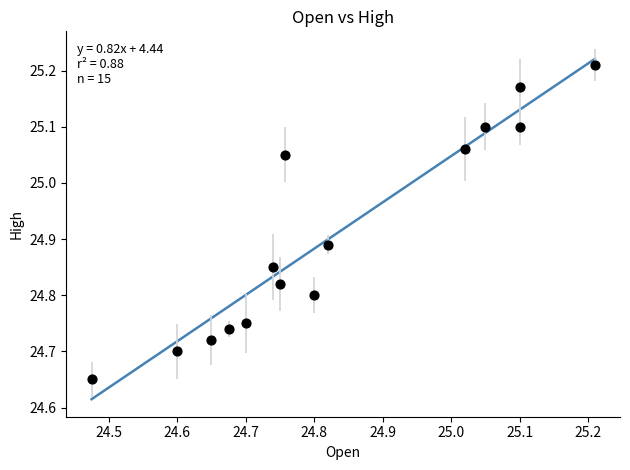

What is the range of Y values (max minus min)?

0.6